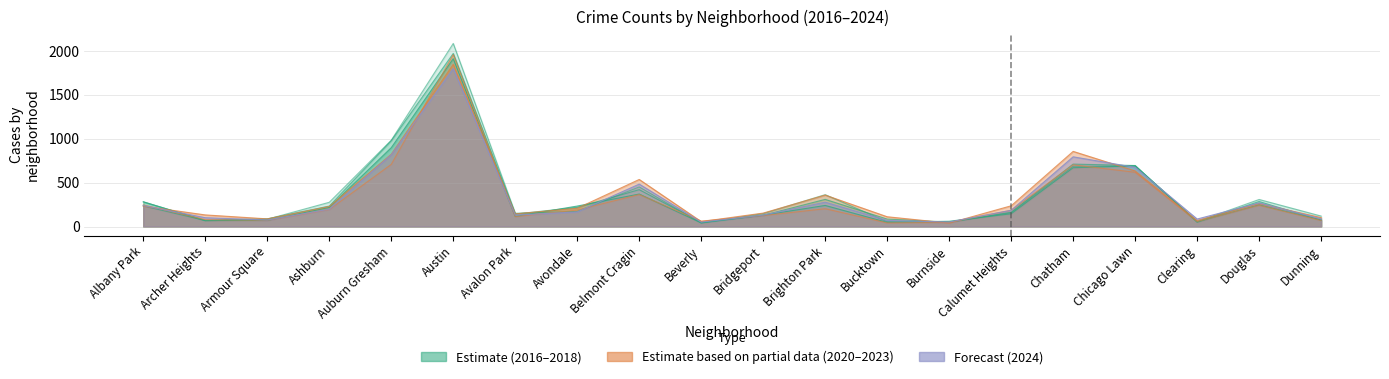

Count the number of categories in the chart.

20